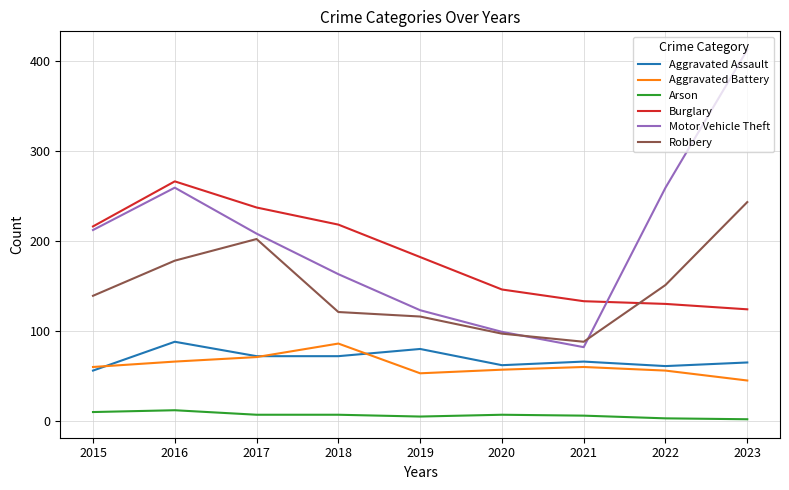

What is the approximate value of Robbery at 2015?

139